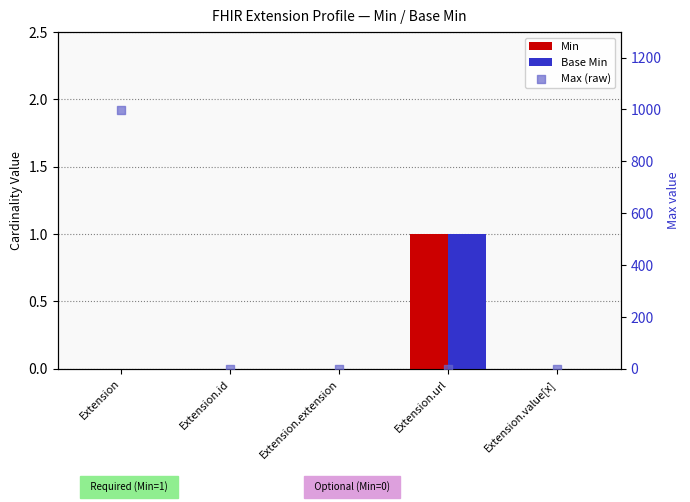

Which series has the largest total across all categories?

Max (raw)